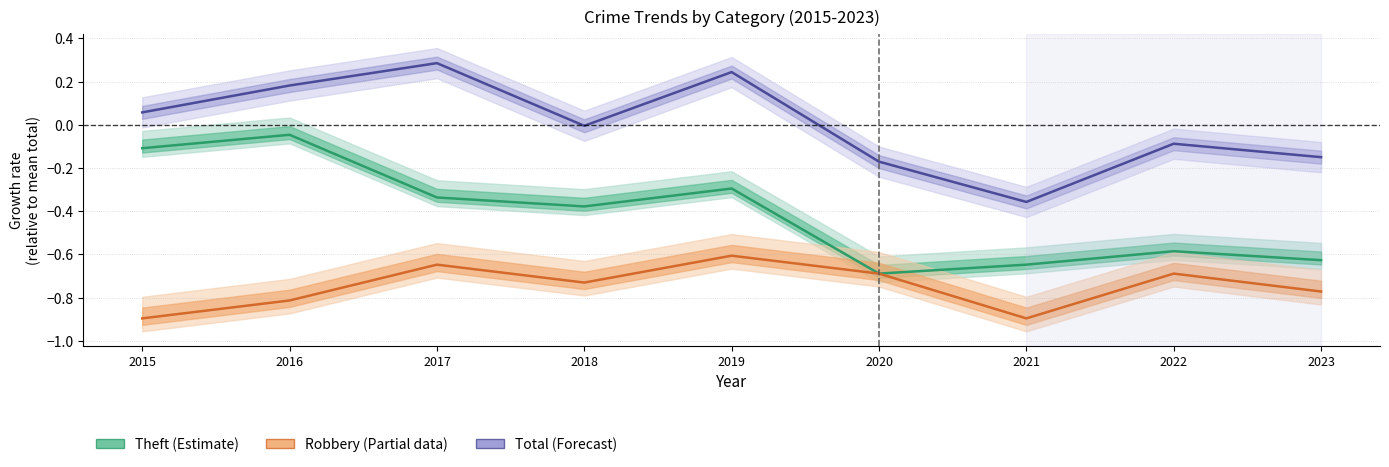

Is it true that Total equals 0.2 at 2016?

True